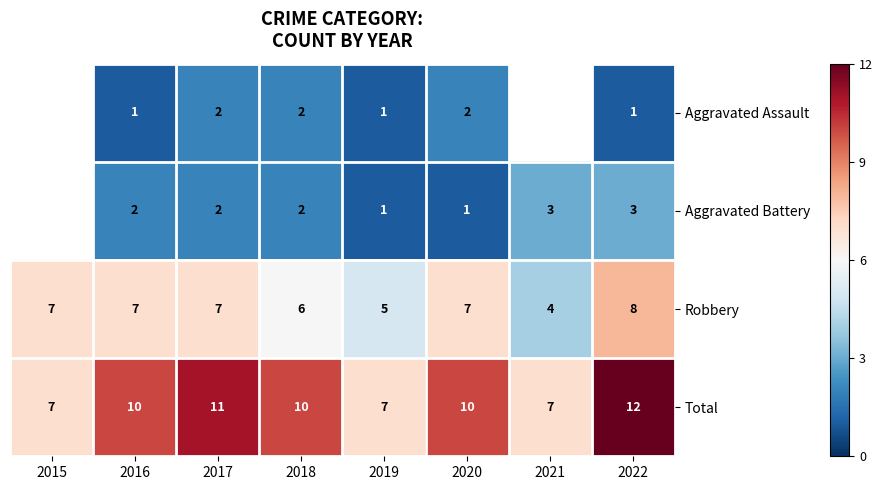

What is the total value across all series at 2017?

22.0